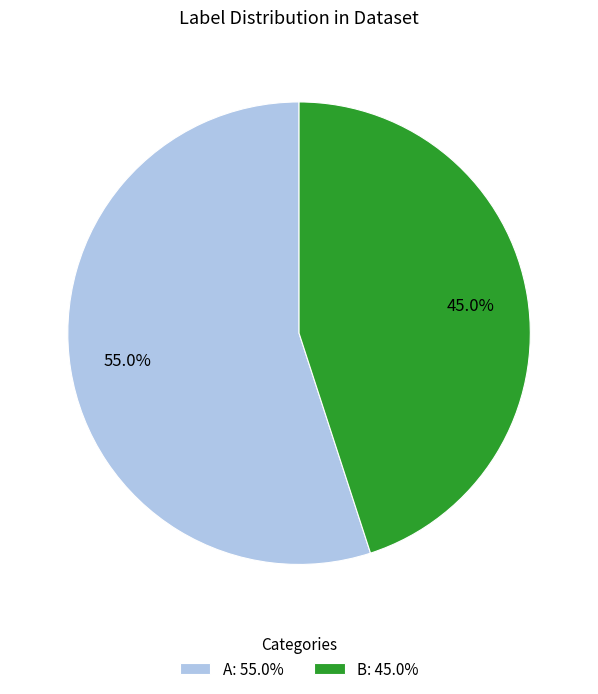

How many segments does this pie chart have?

2